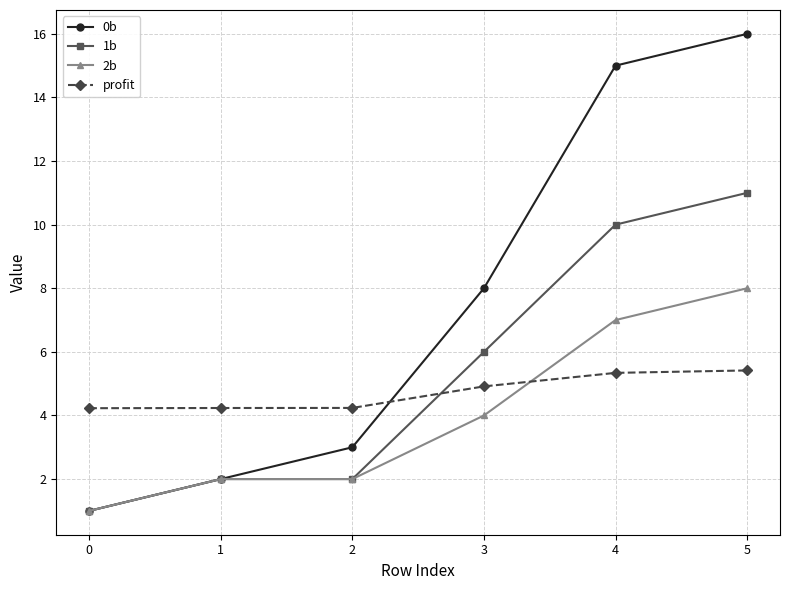

Which series has the largest range (max minus min)?

0b